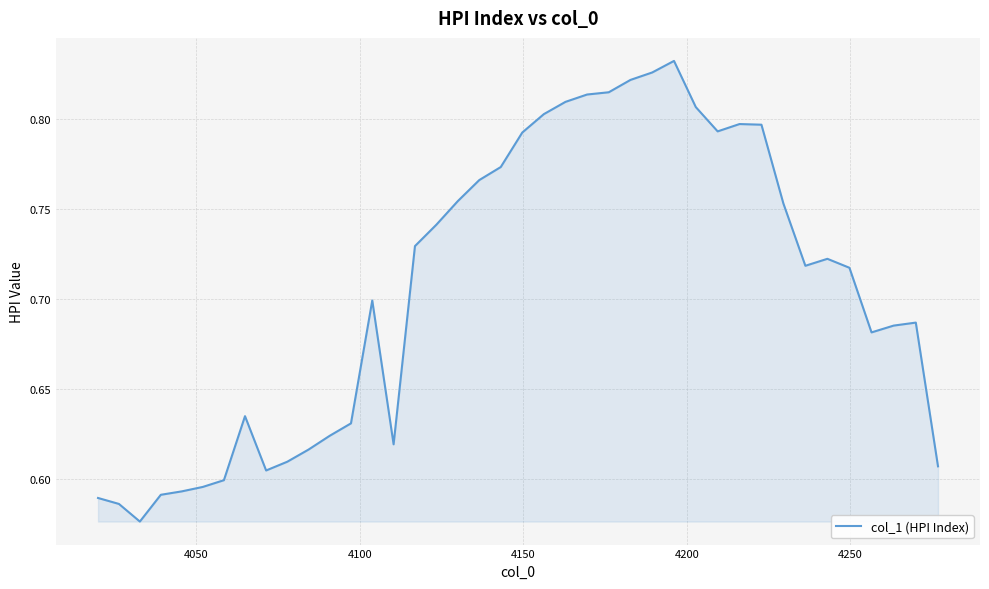

Reading right to left, list all the values displayed in this chart.

0.6	0.7	0.7	0.7	0.7	0.7	0.7	0.8	0.8	0.8	0.8	0.8	0.8	0.8	0.8	0.8	0.8	0.8	0.8	0.8	0.8	0.8	0.8	0.7	0.7	0.6	0.7	0.6	0.6	0.6	0.6	0.6	0.6	0.6	0.6	0.6	0.6	0.6	0.6	0.6